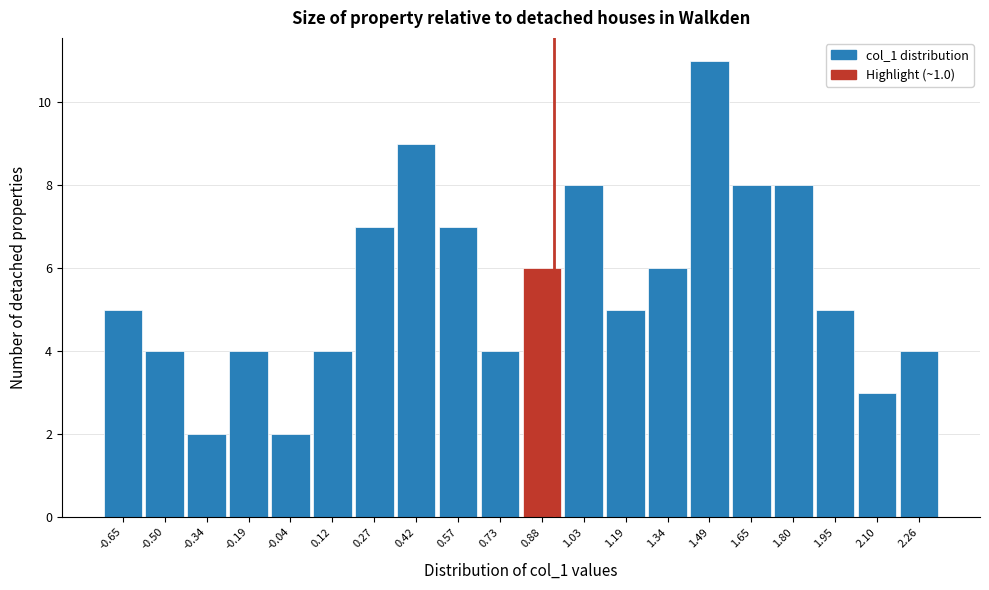

Reading left to right, what are all the values shown in this chart?

5	4	2	4	2	4	7	9	7	4	6	8	5	6	11	8	8	5	3	4